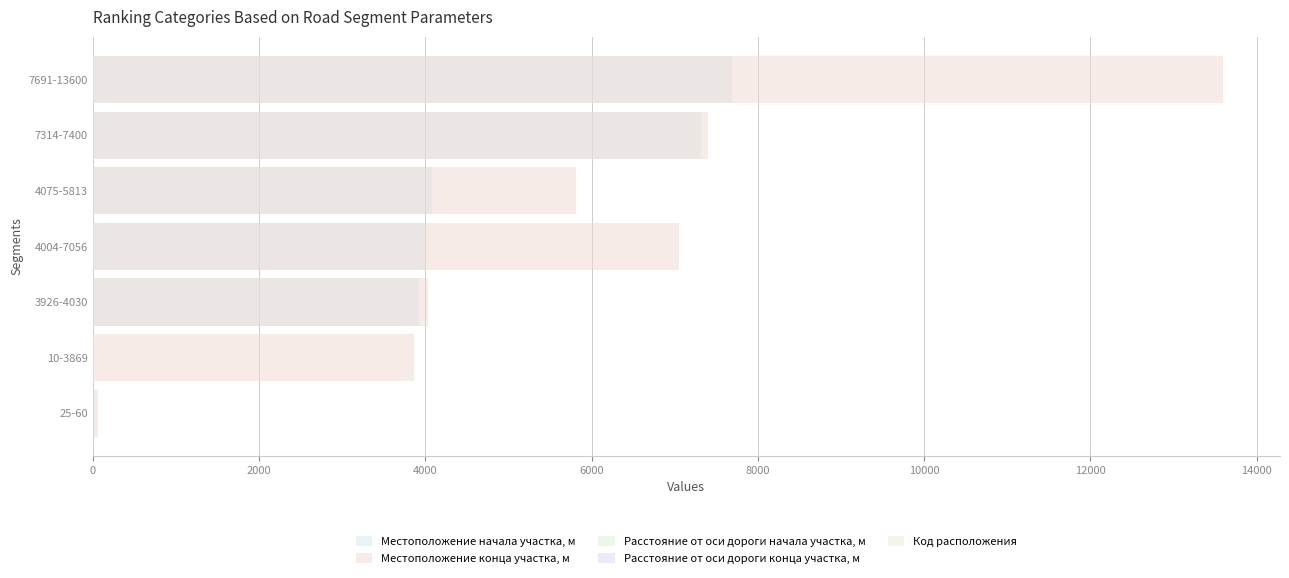

Is it true that Расстояние от оси дороги конца участка, м equals 7 at 4004-7056?

True